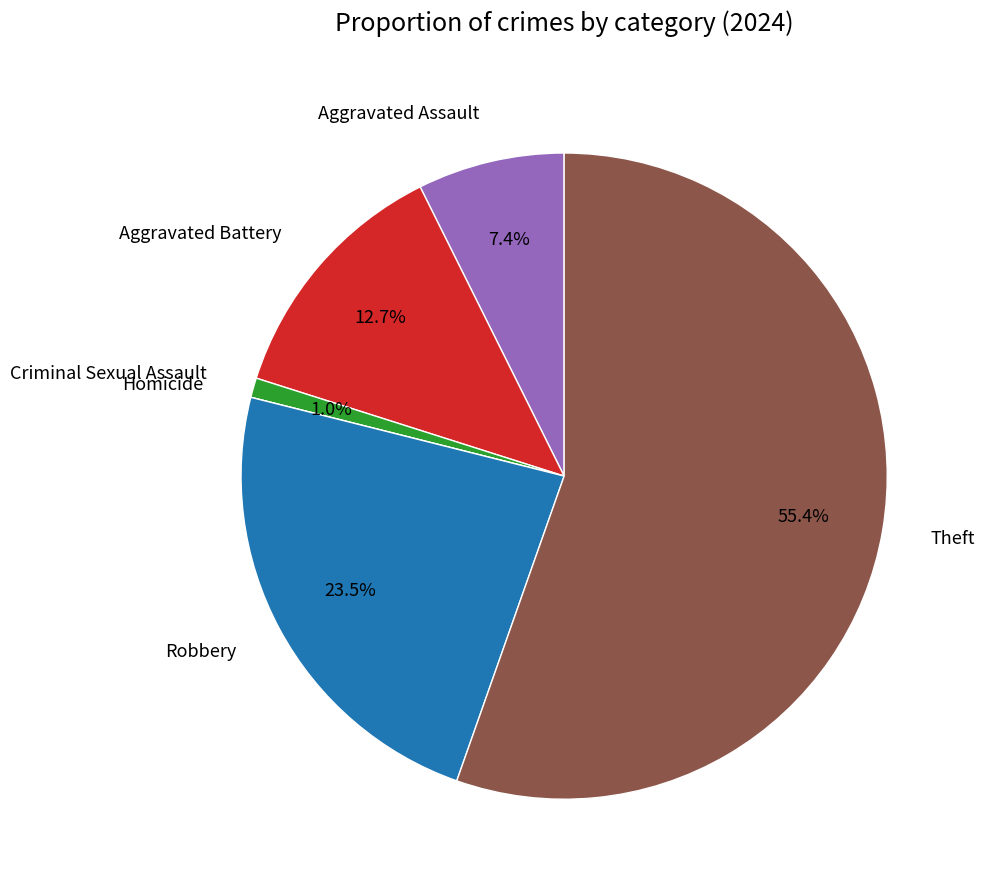

Approximately how many times larger is the value at Aggravated Assault compared to Aggravated Battery?

0.6